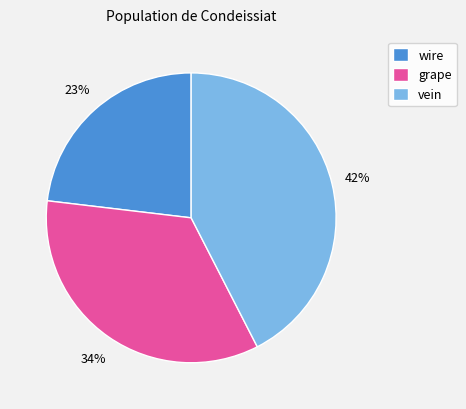

Combined, do grape and vein account for over 50%?

Yes